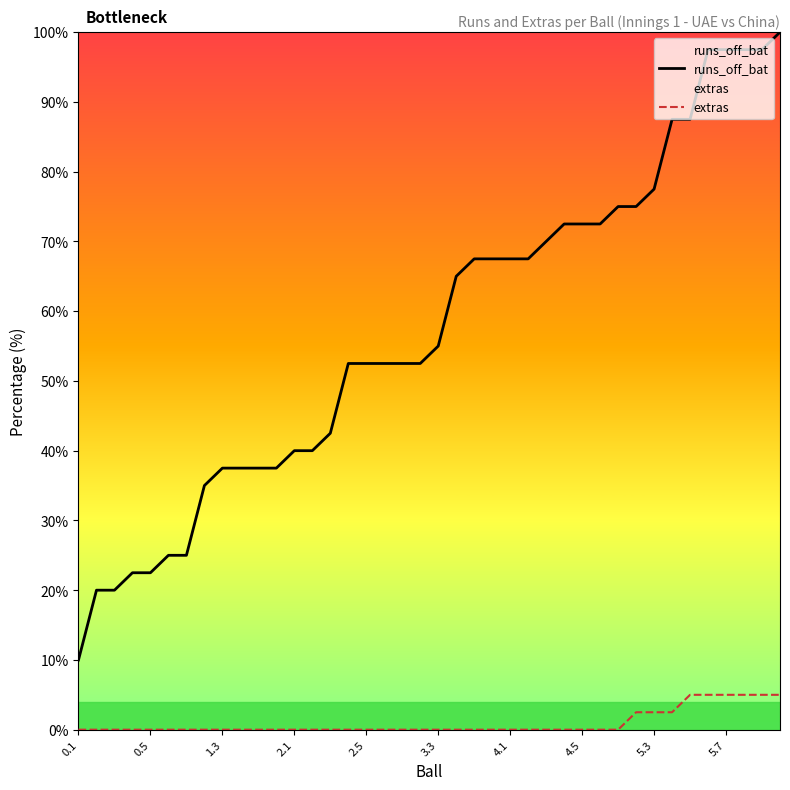

What value does the runs_off_bat series have at 4.5?

72.5